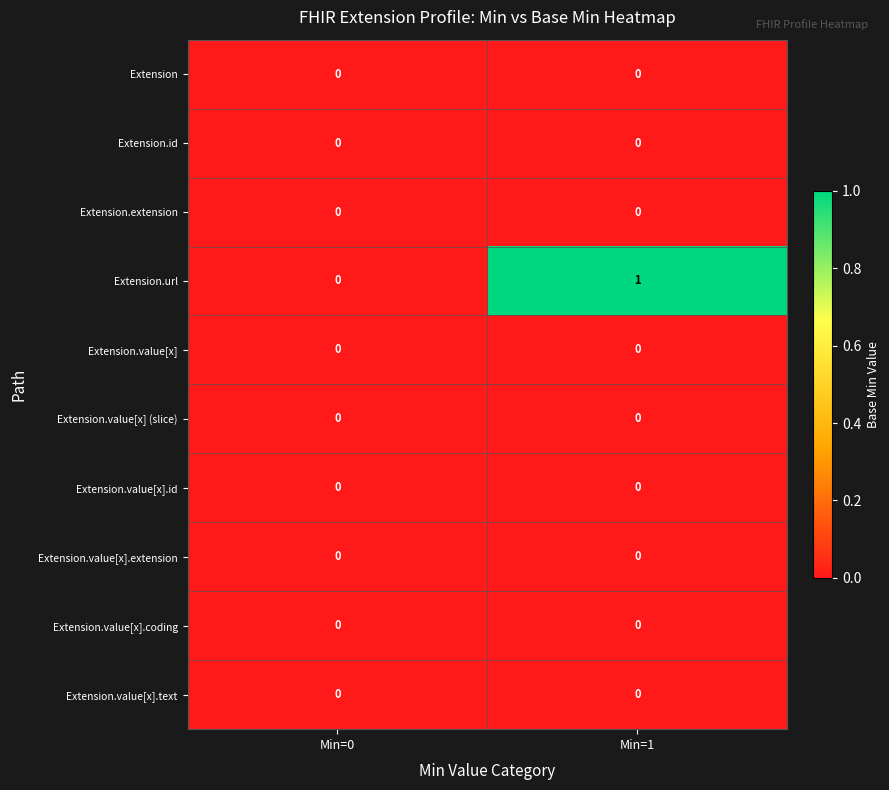

Which series has the largest range (max minus min)?

Extension.url